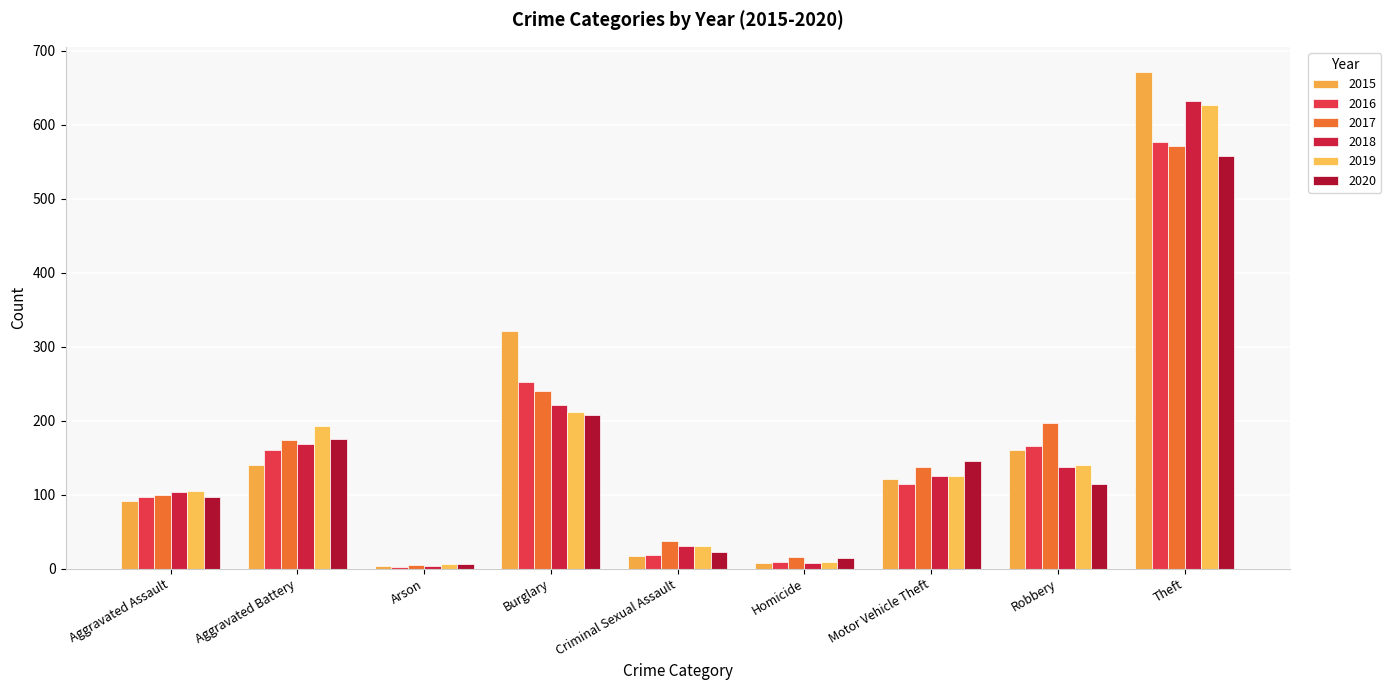

What is the sum of all 2019 values?

1447